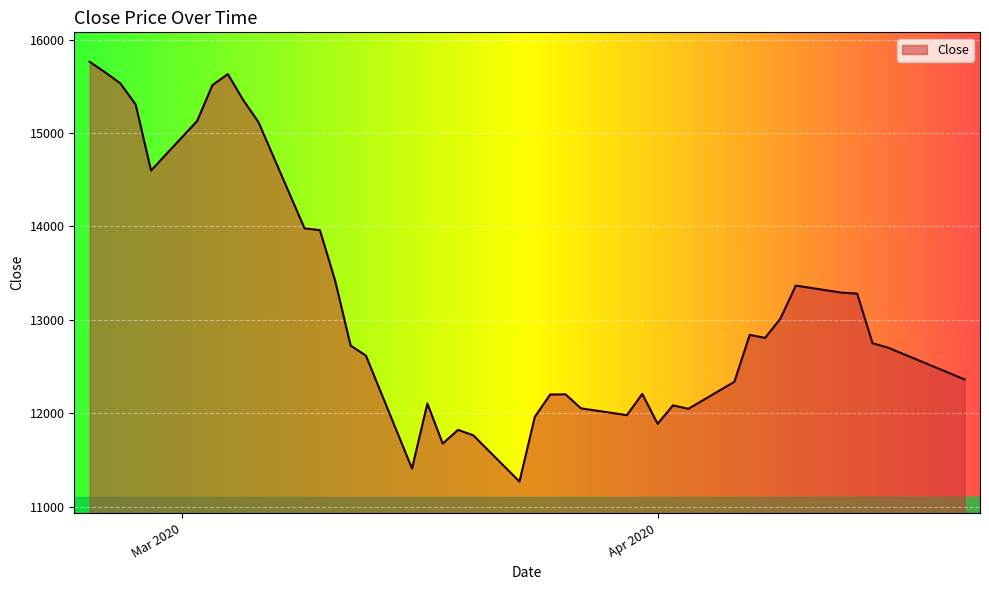

What is the greatest value displayed?

15763.8